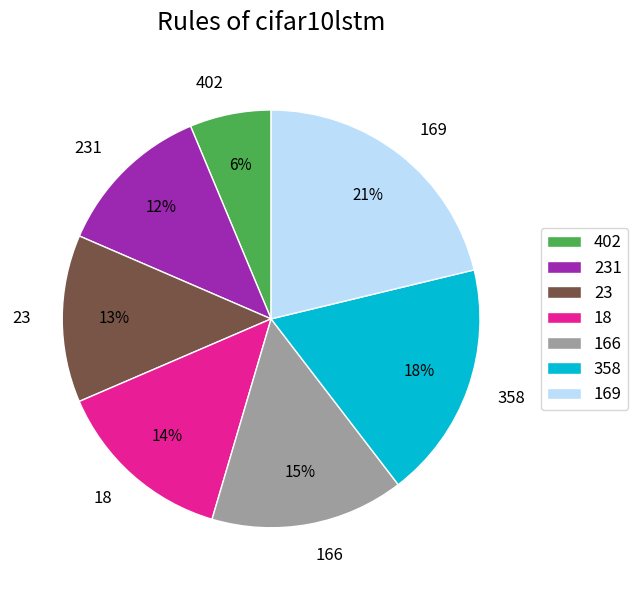

Between 166 and 231, which is larger?

166